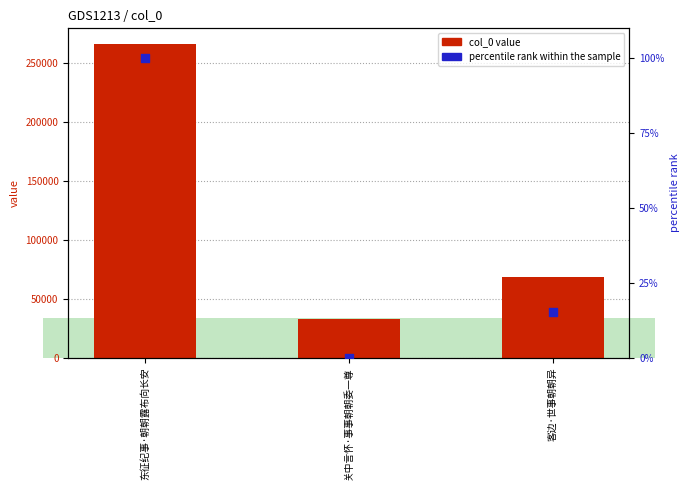

What is the total value across all series at 客边·世事朝朝异?

68725.4